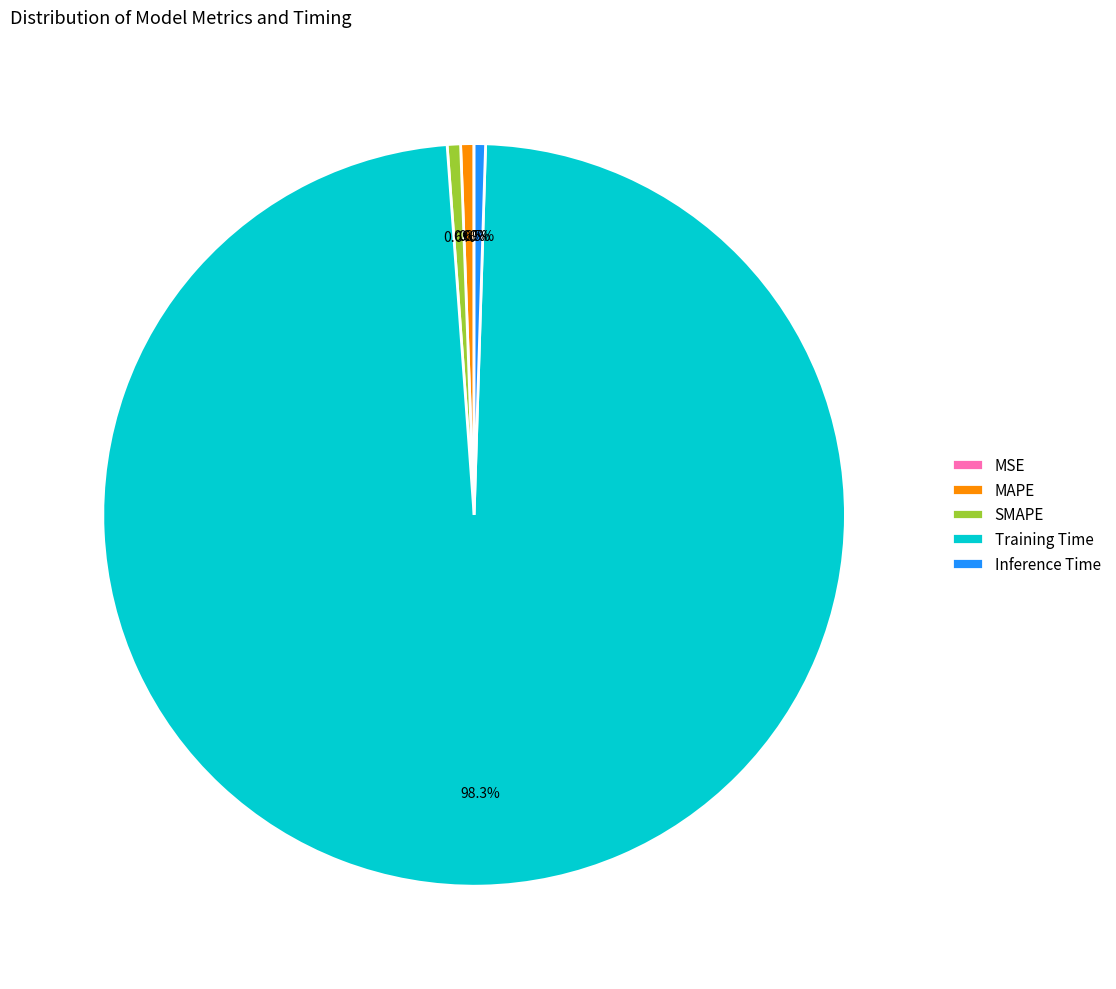

What is the largest slice in the pie chart?

Training Time